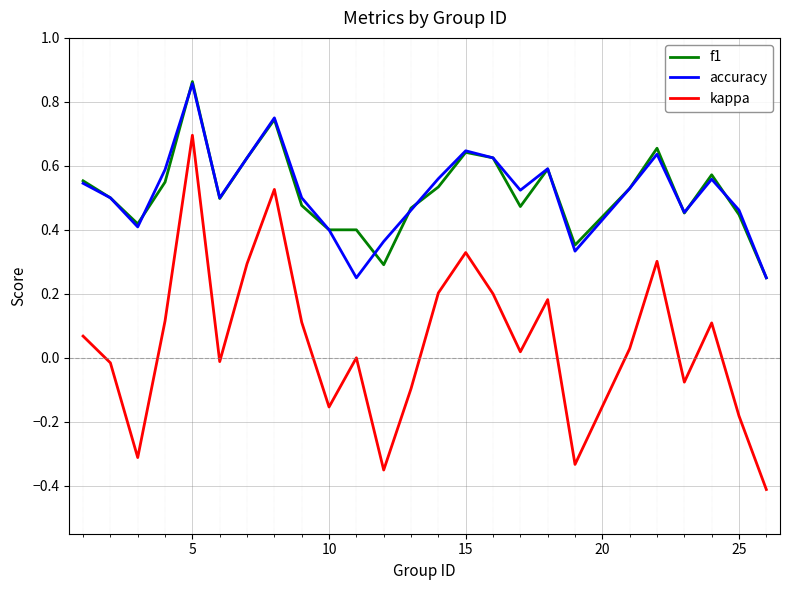

True or false: kappa and f1 cross at least once.

False